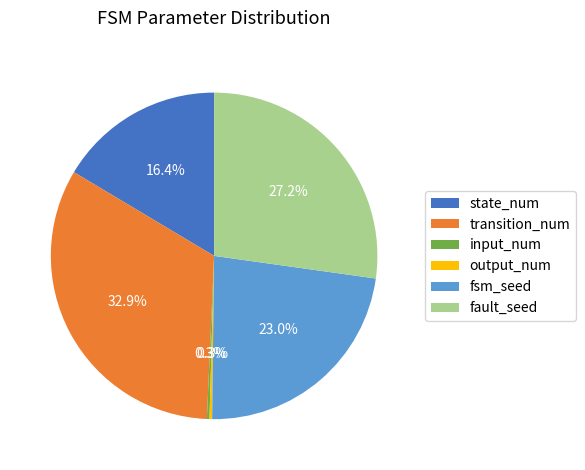

Which slice is the largest?

transition_num